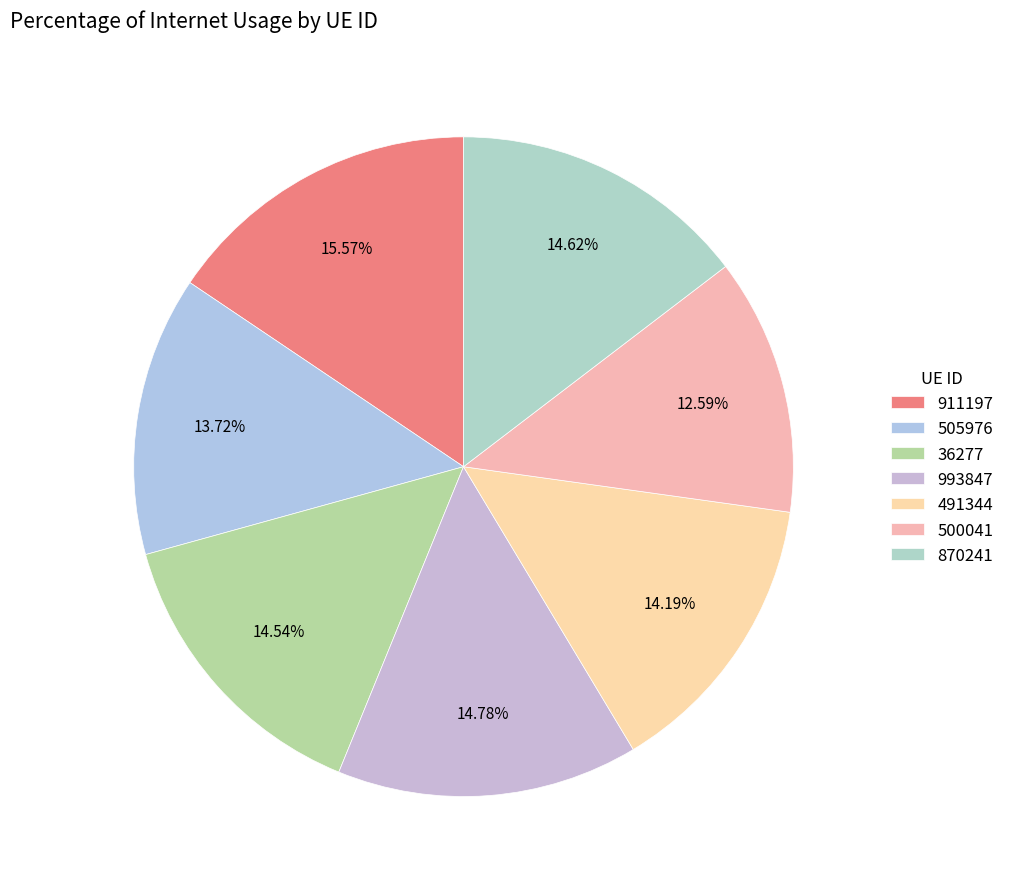

What is the ratio of the value at 993847 to the value at 500041?

1.2